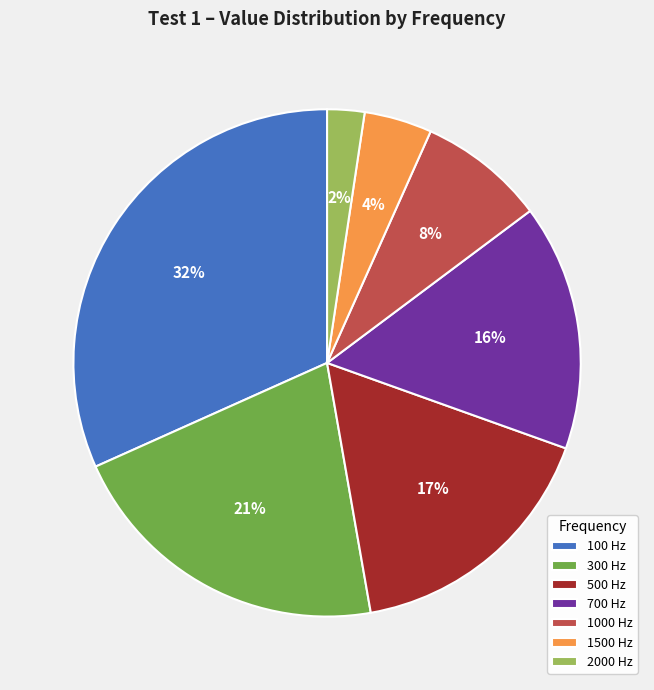

Does 500 Hz account for over 50% of the chart?

No